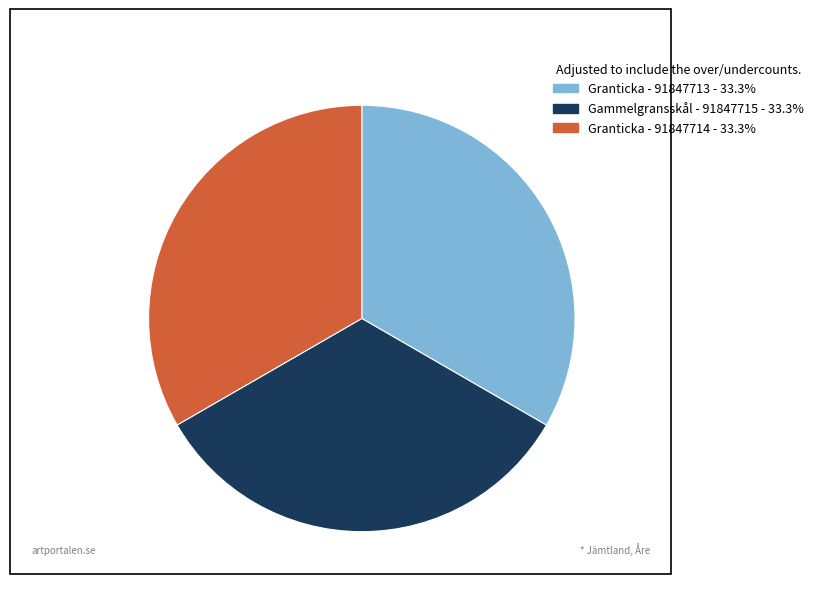

Is there any slice that represents more than half of the pie?

No